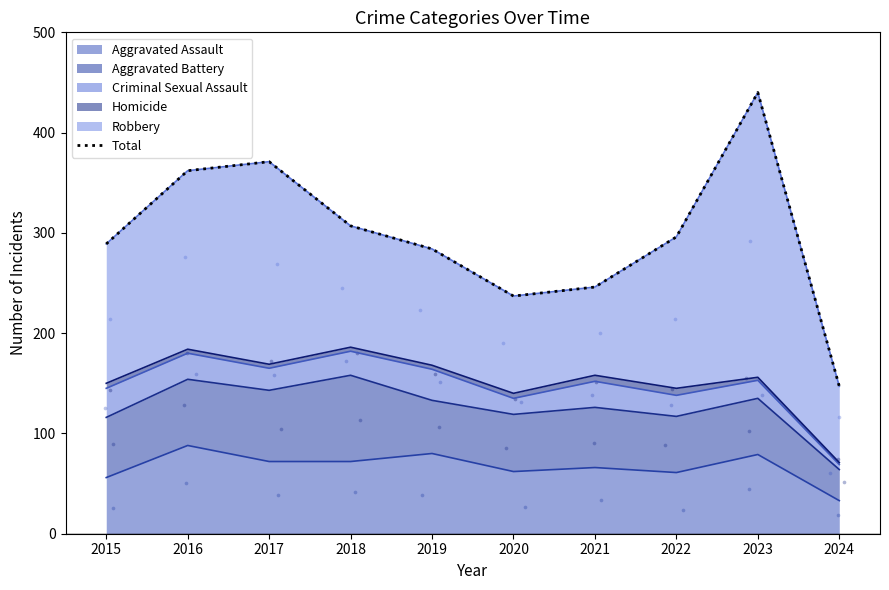

What is the change in value from 2020 to 2021?

+9